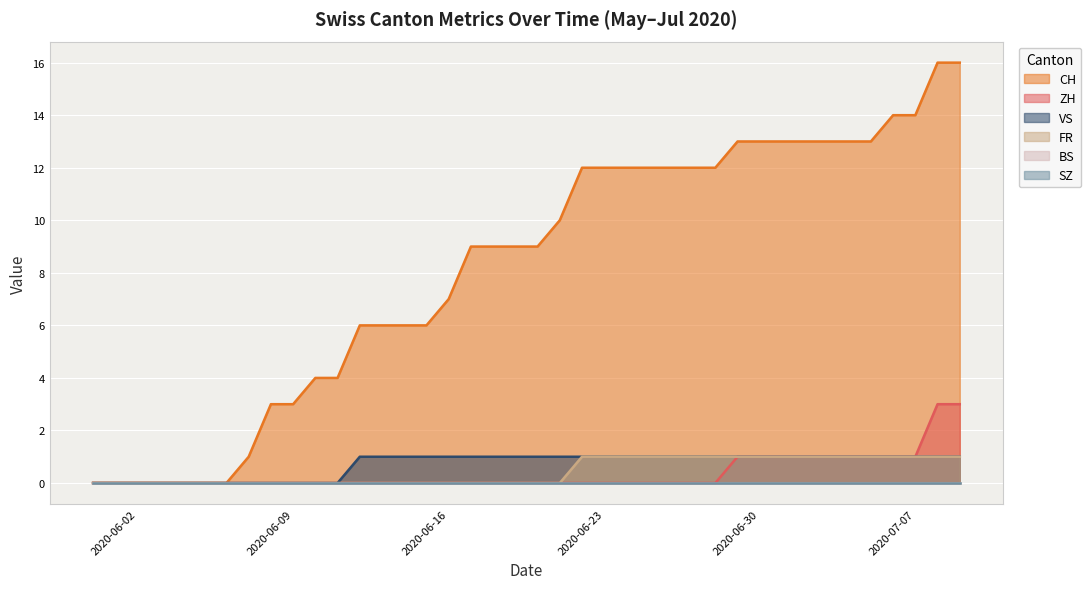

What is the sum of all CH values?

327